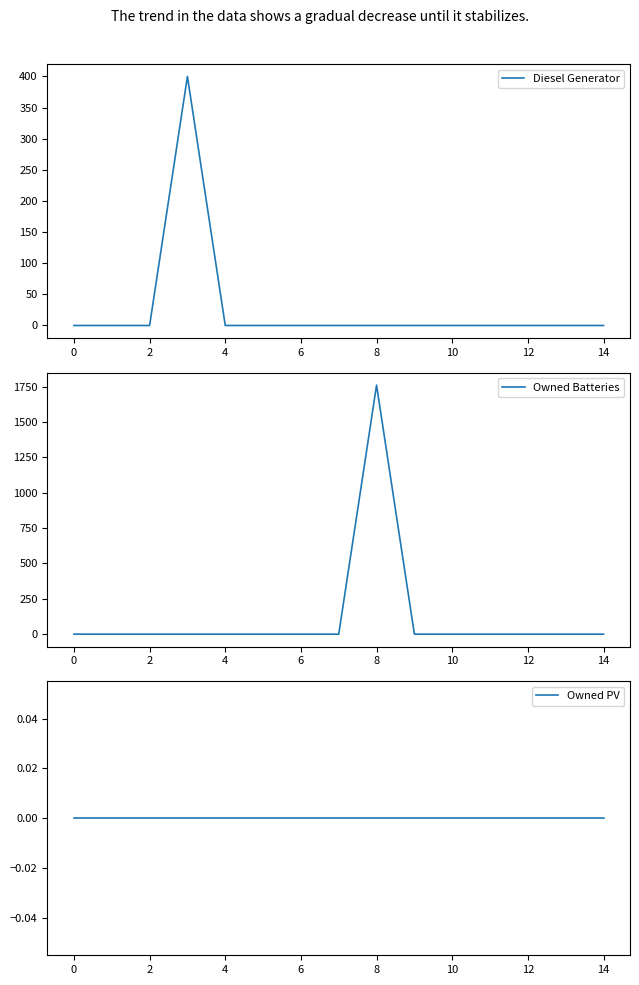

What is the difference between the maximum and minimum values in the Owned Batteries series?

1762